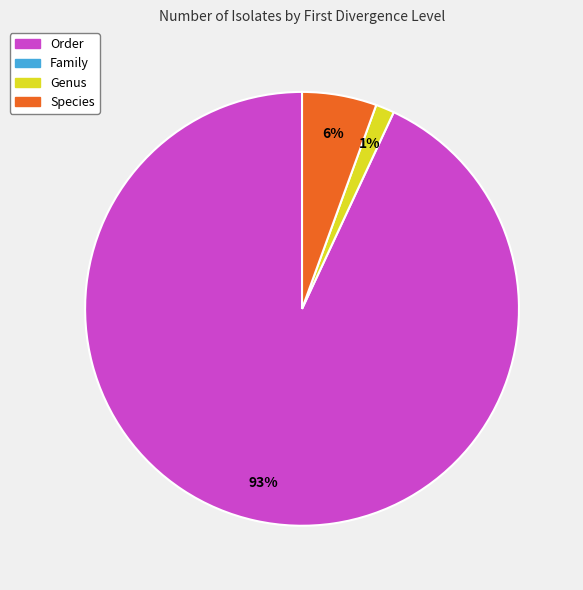

To the nearest percent, what is the difference between the largest and smallest slice percentages?

92%